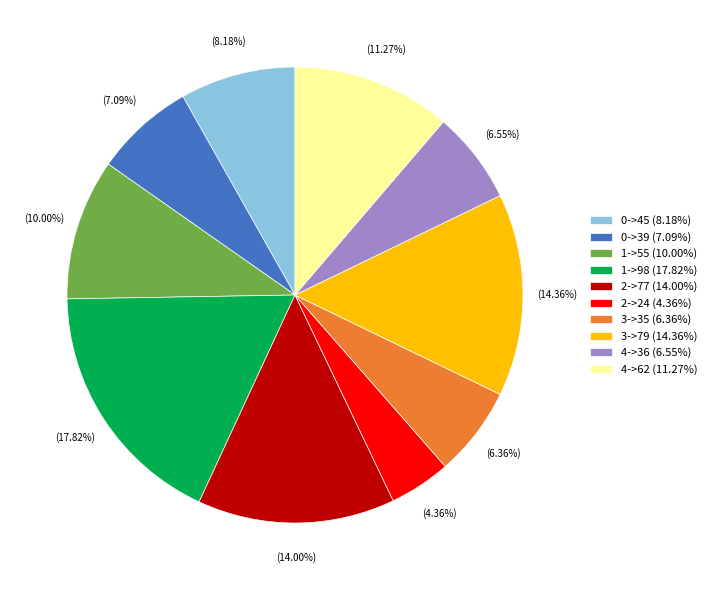

What is the ratio of the value at 3->79 to the value at 0->45?

1.8